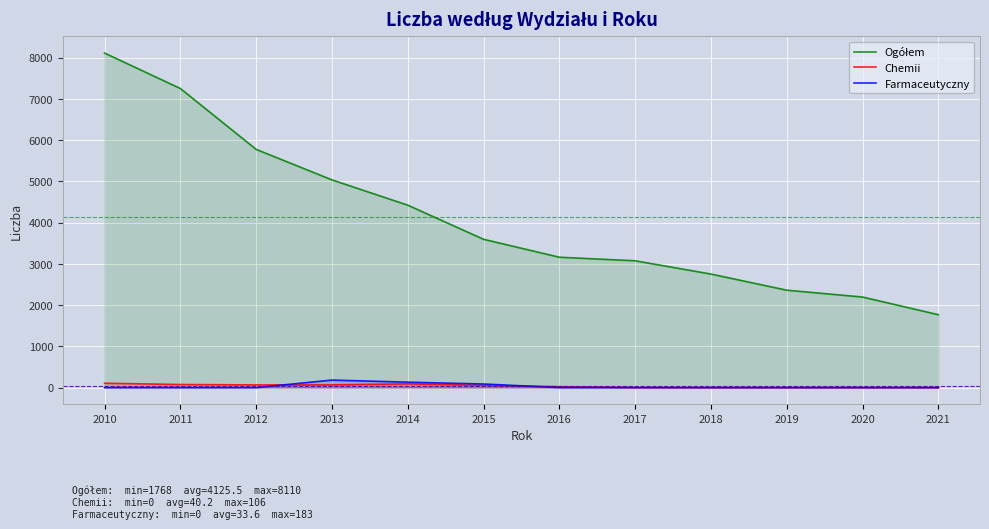

How many lines are shown in the chart?

3